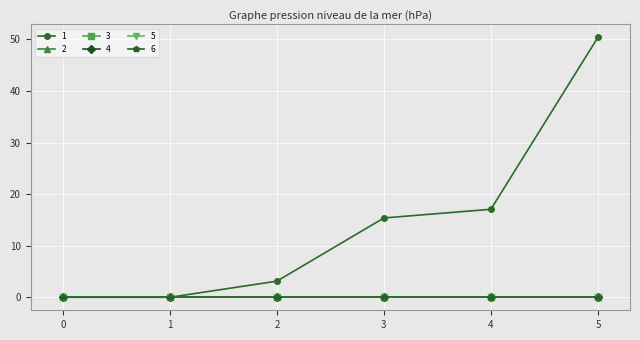

Reading left to right, what are all the values shown in this chart?

1: 0=0.0	1=0.0	2=3.1	3=15.4	4=17.1	5=50.4
2: 0=0.0	1=0.0	2=0.0	3=0.0	4=0.0	5=0.0
3: 0=0.0	1=0.0	2=0.0	3=0.0	4=0.0	5=0.0
4: 0=0.0	1=0.0	2=0.0	3=0.0	4=0.0	5=0.0
5: 0=0.0	1=0.0	2=0.0	3=0.0	4=0.0	5=0.0
6: 0=0.0	1=0.0	2=0.0	3=0.0	4=0.0	5=0.0